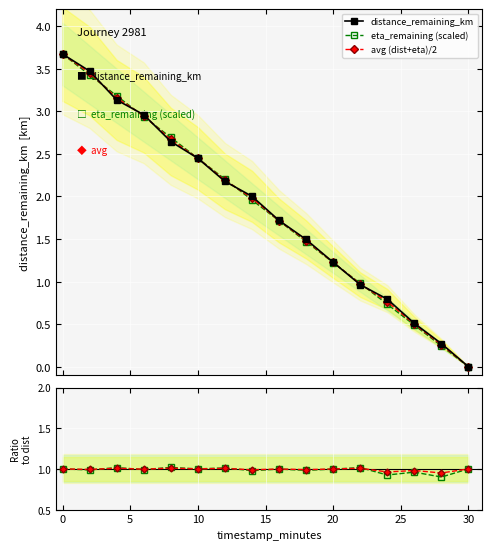

Reading left to right, what are all the values shown in this chart?

distance_remaining_km: 3.7	3.5	3.1	3.0	2.6	2.4	2.2	2.0	1.7	1.5	1.2	1.0	0.8	0.5	0.3	0.0
eta_remaining (scaled): 1.0	1.0	1.0	1.0	1.0	1.0	1.0	1.0	1.0	1.0	1.0	1.0	0.9	1.0	0.9	1.0
avg (dist+eta)/2: 3.7	3.4	3.2	2.9	2.7	2.4	2.2	2.0	1.7	1.5	1.2	1.0	0.8	0.5	0.3	0.0
avg: 1.0	1.0	1.0	1.0	1.0	1.0	1.0	1.0	1.0	1.0	1.0	1.0	1.0	1.0	0.9	1.0